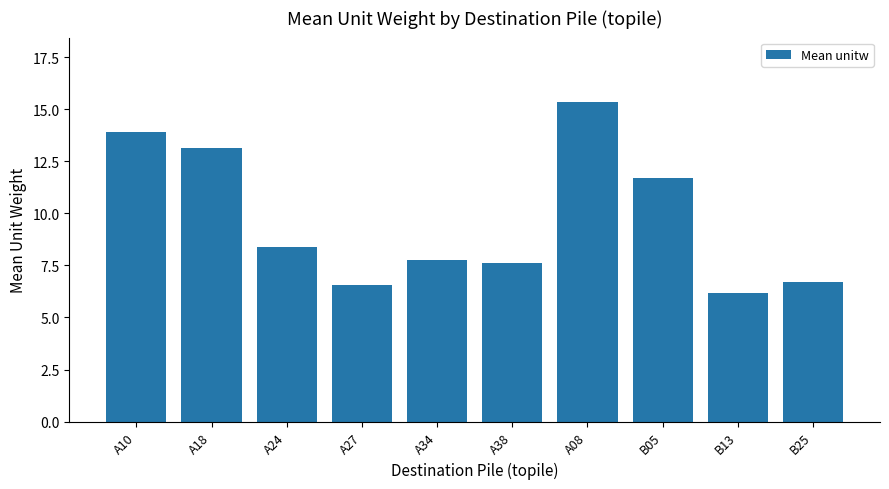

How many data points are less than 8?

5